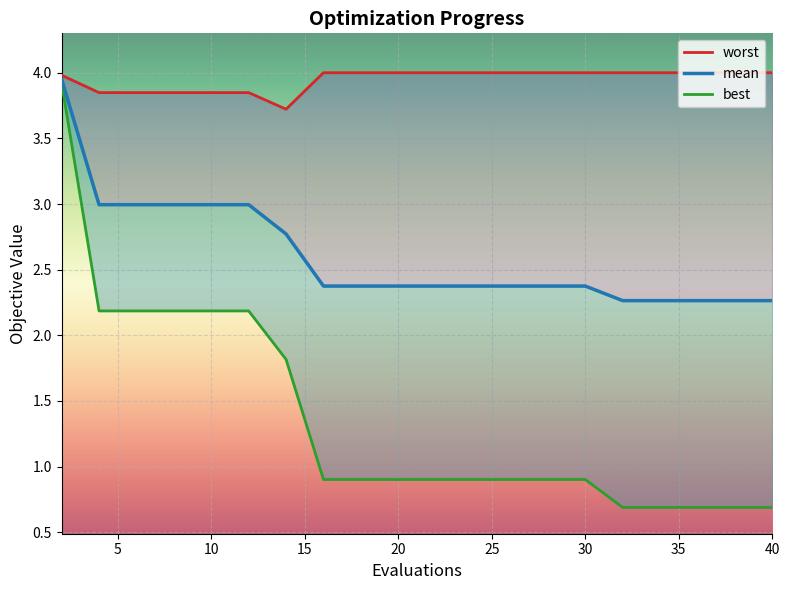

Does the chart display data point markers on the line(s)?

No